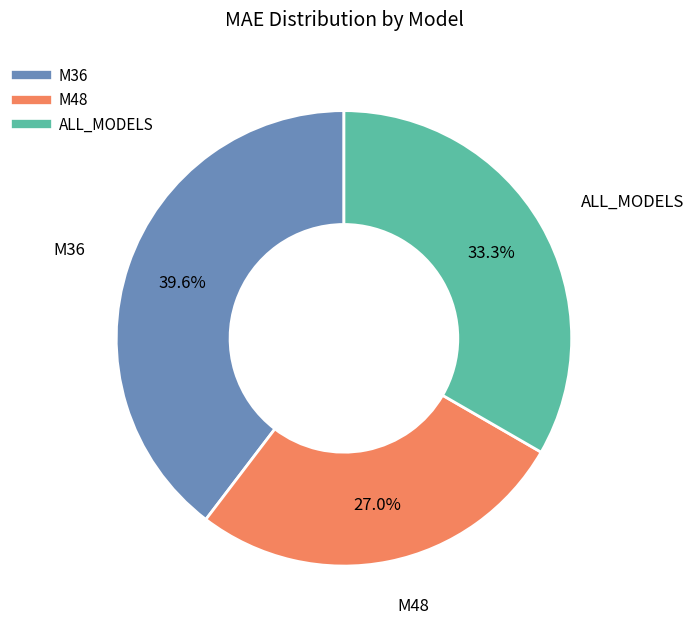

What percentage is the M36 slice, to the nearest percent?

40%